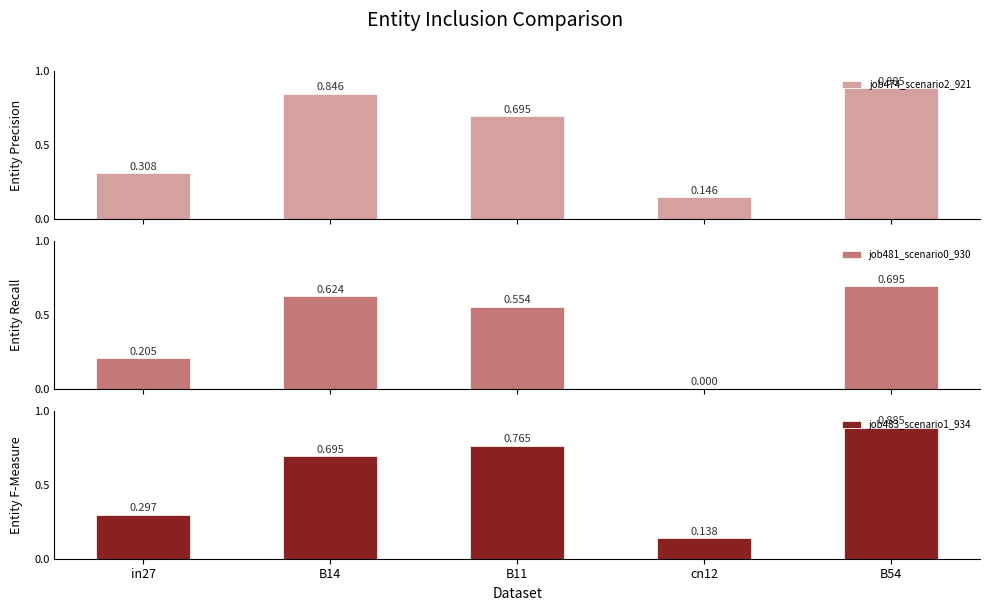

What is the maximum value shown in the chart?

0.9